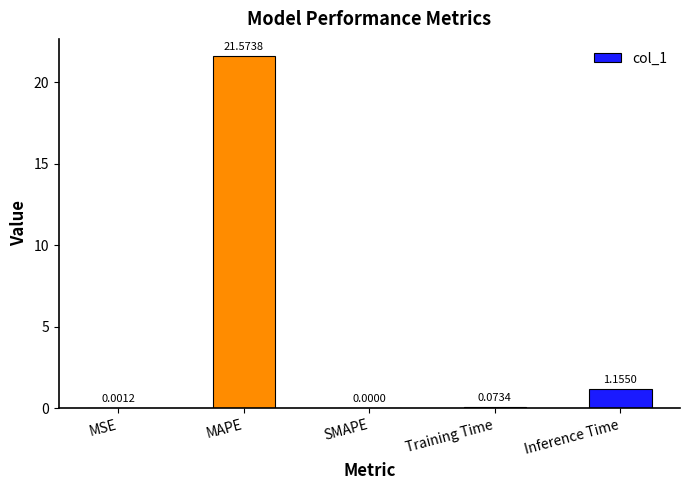

What is the sum of the values at SMAPE and MAPE?

21.6